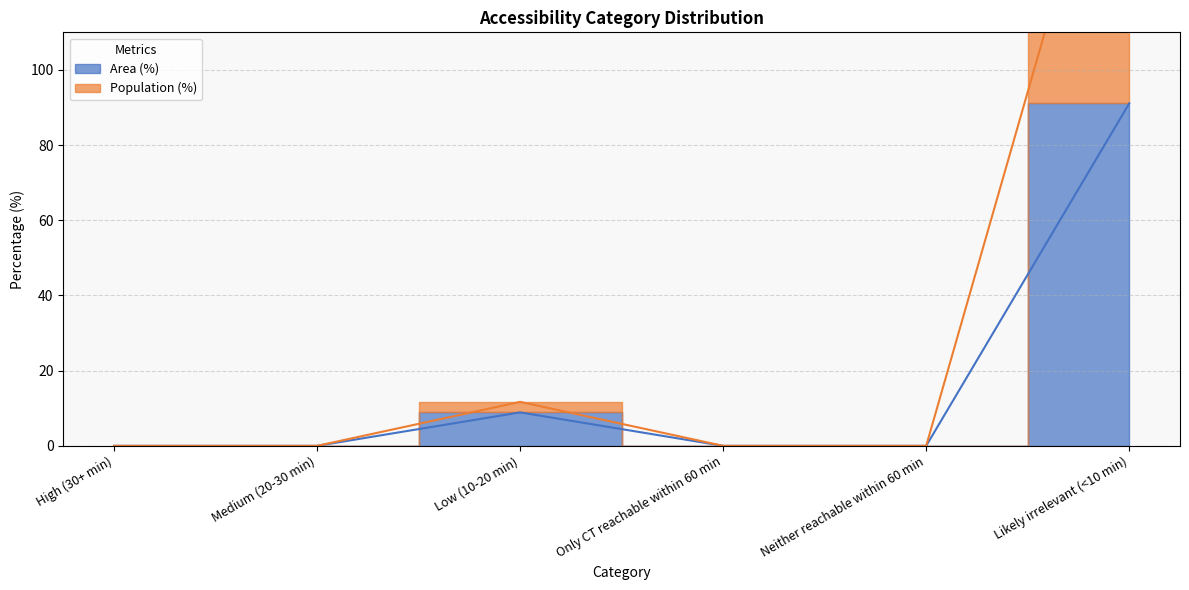

What is the greatest value displayed?

188.3